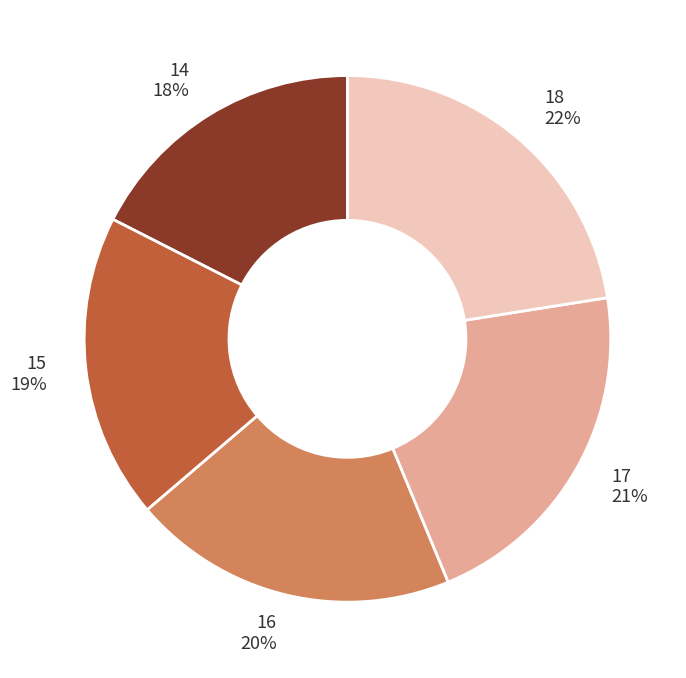

To the nearest percent, what is the difference between the 16 and 15 slice percentages?

1%